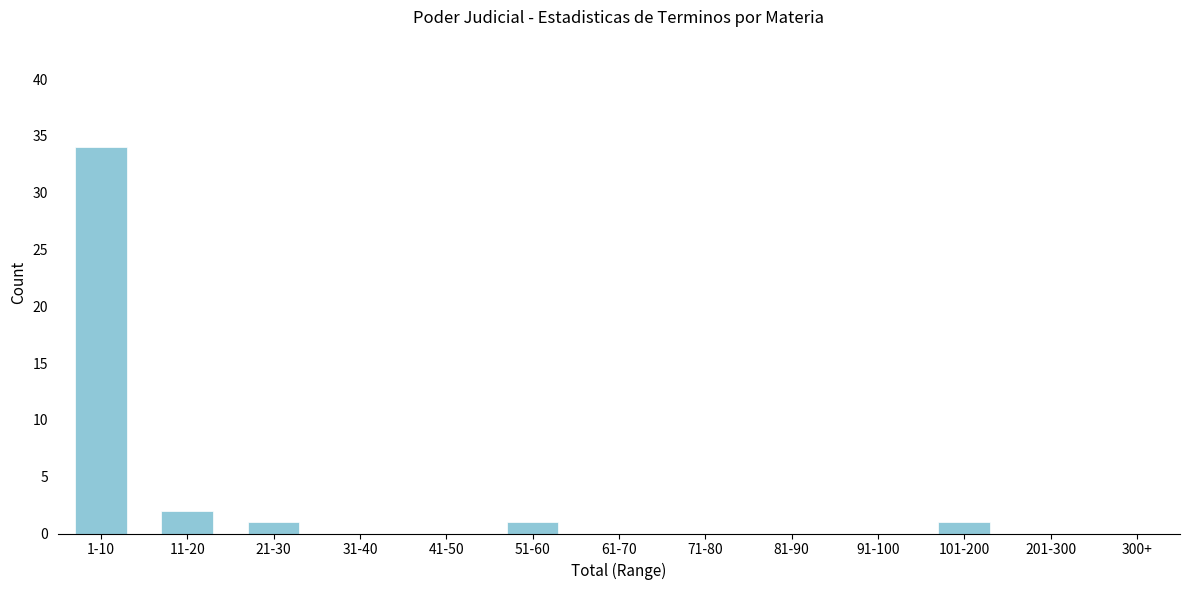

Reading right to left, what are all the values shown in this chart?

300+=0	201-300=0	101-200=1	91-100=0	81-90=0	71-80=0	61-70=0	51-60=1	41-50=0	31-40=0	21-30=1	11-20=2	1-10=34